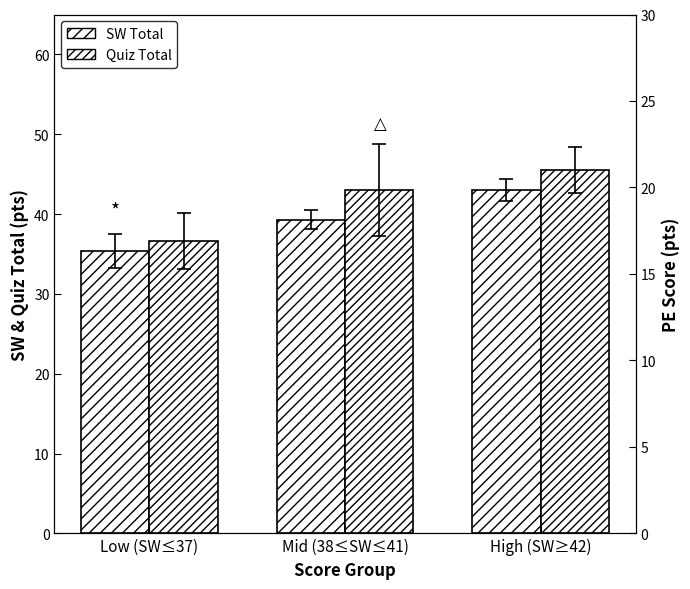

Is it true that PE equals 23.3 at High (SW≥42)?

True